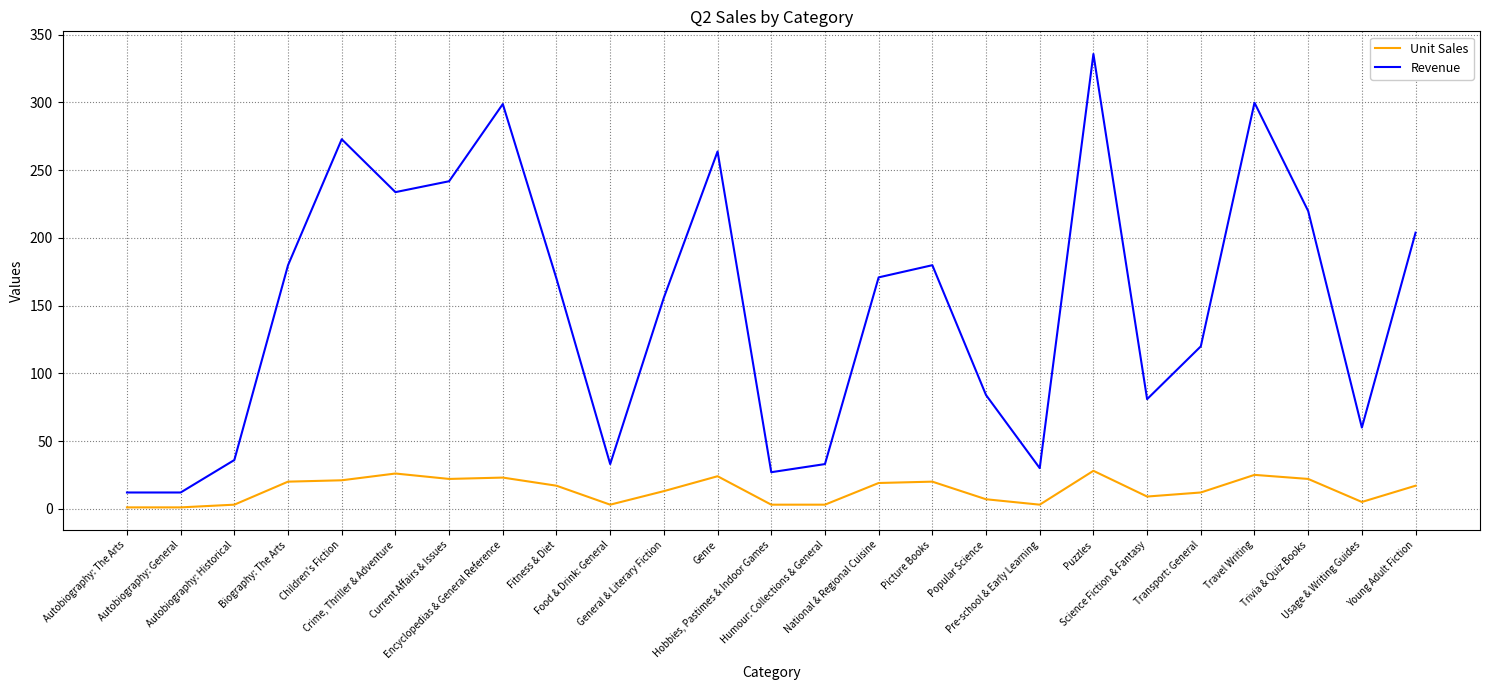

What is the average value of the Unit Sales series?

13.9